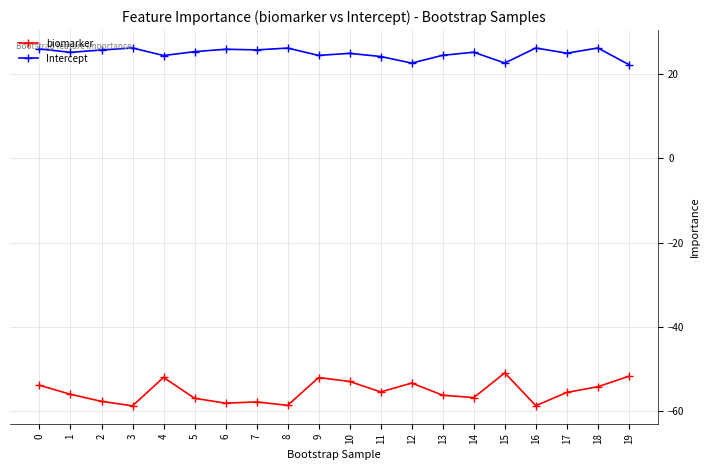

What is the difference between the highest and lowest values at 14?

82.1